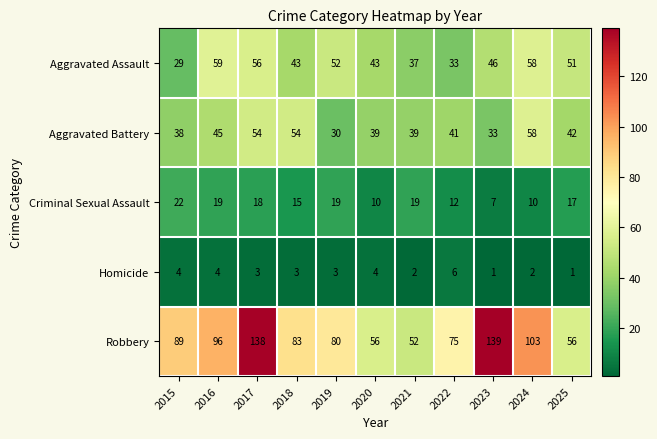

What is the sum of the Criminal Sexual Assault values at 2016 and 2025?

36